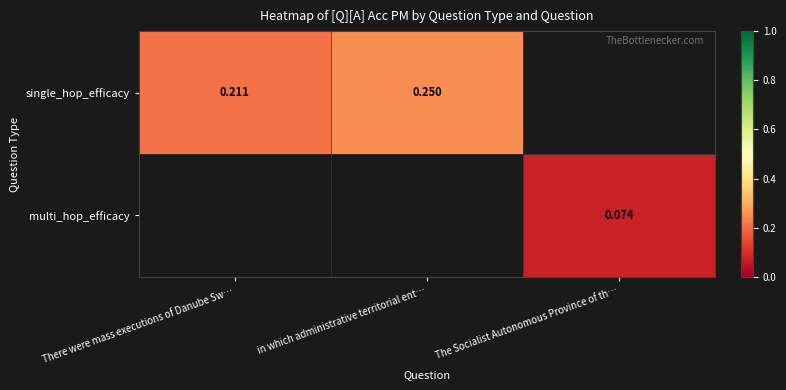

At which label does single_hop_efficacy reach its minimum?

There were mass executions of Danube Sw…